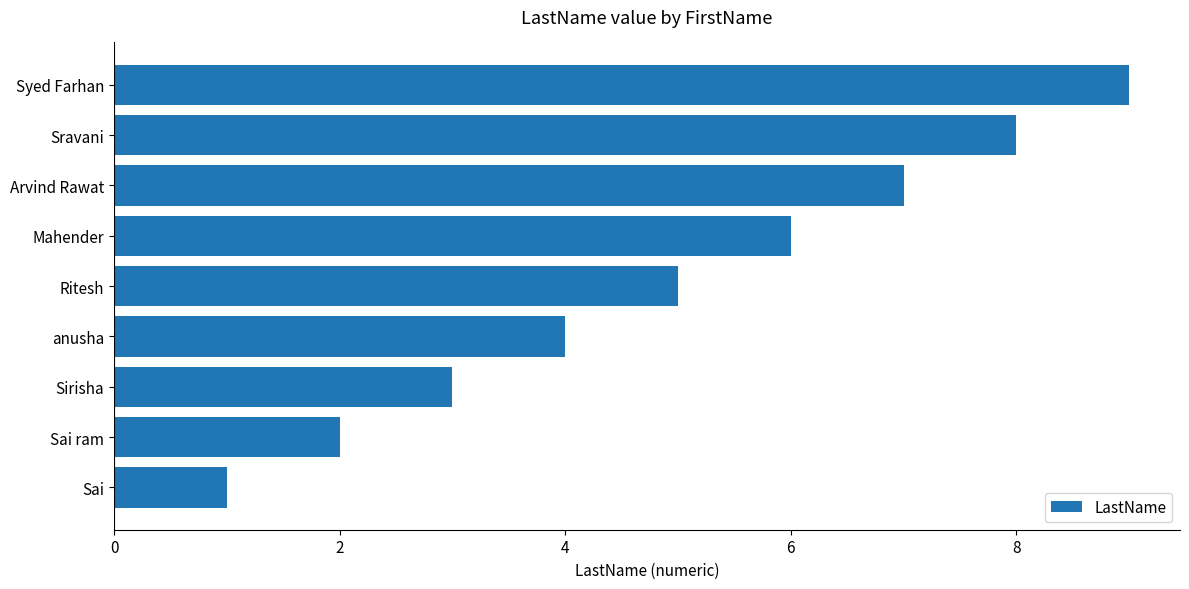

Are the bars horizontal?

Yes